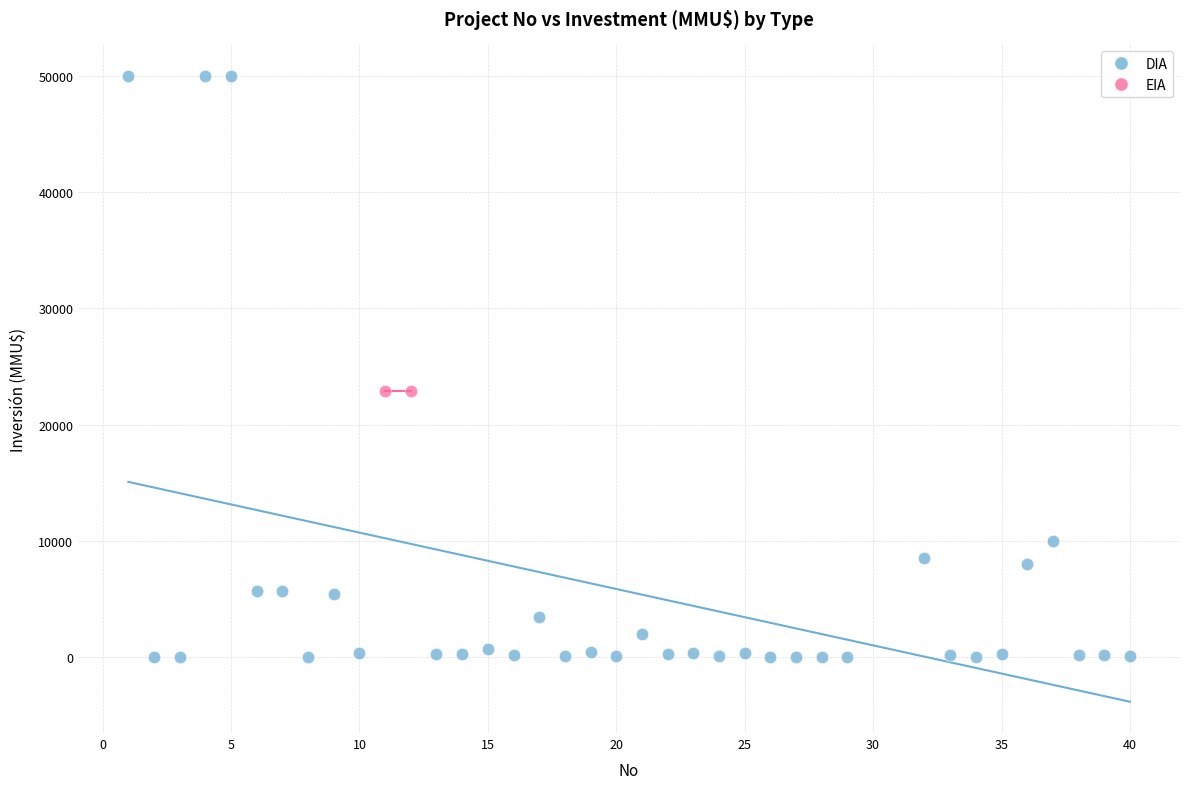

What are all the series names shown in the legend?

DIA, EIA